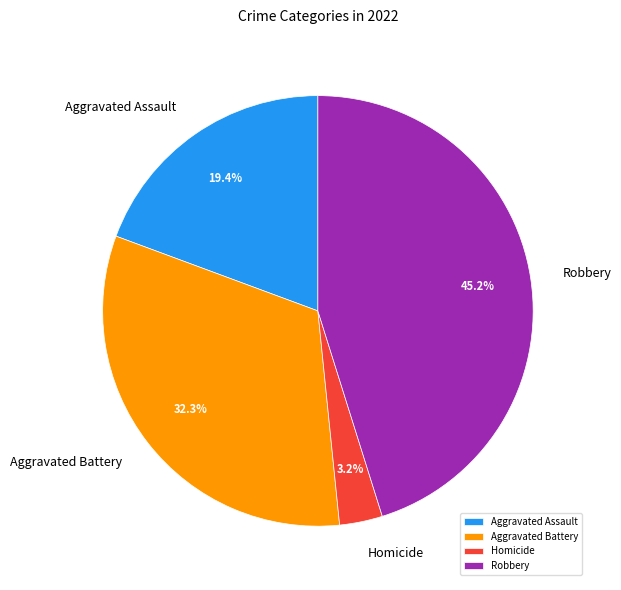

How many slices are in this pie chart?

4